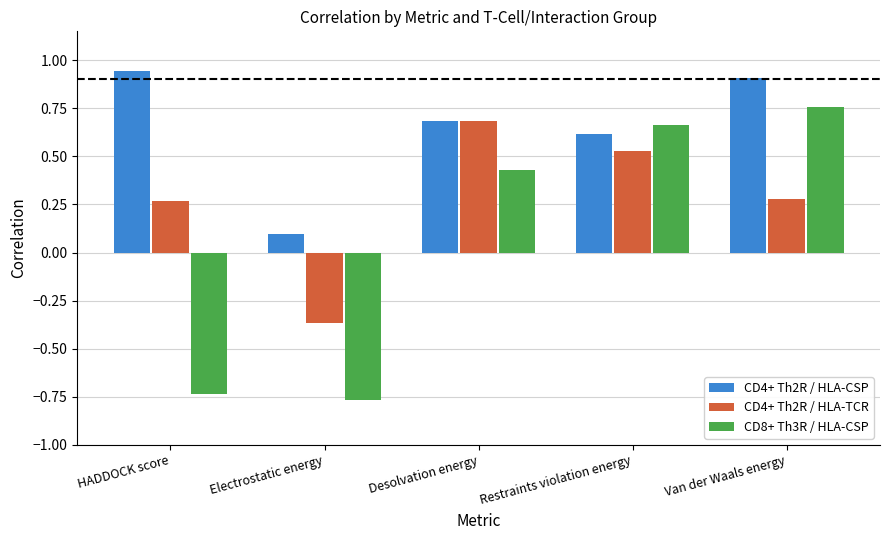

What is the average value of the CD4+ Th2R / HLA-CSP series?

0.6